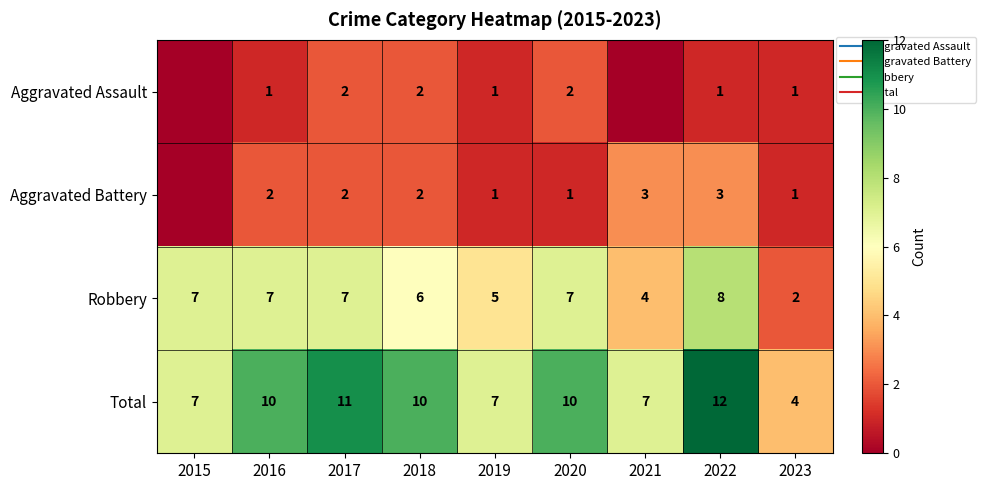

Which series changed the most between 2021 and 2022?

Total